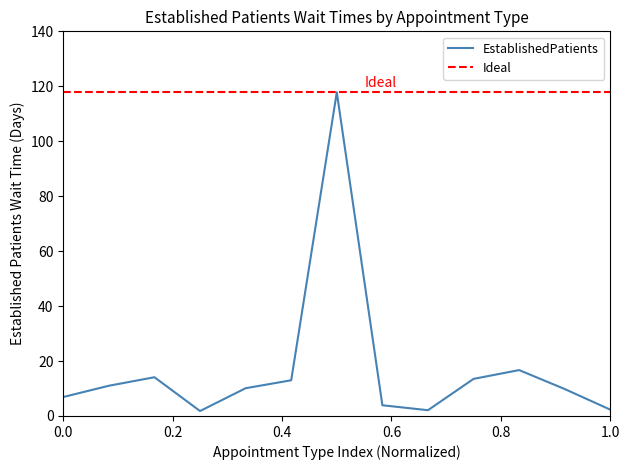

What is the highest value of the EstablishedPatients series?

117.8